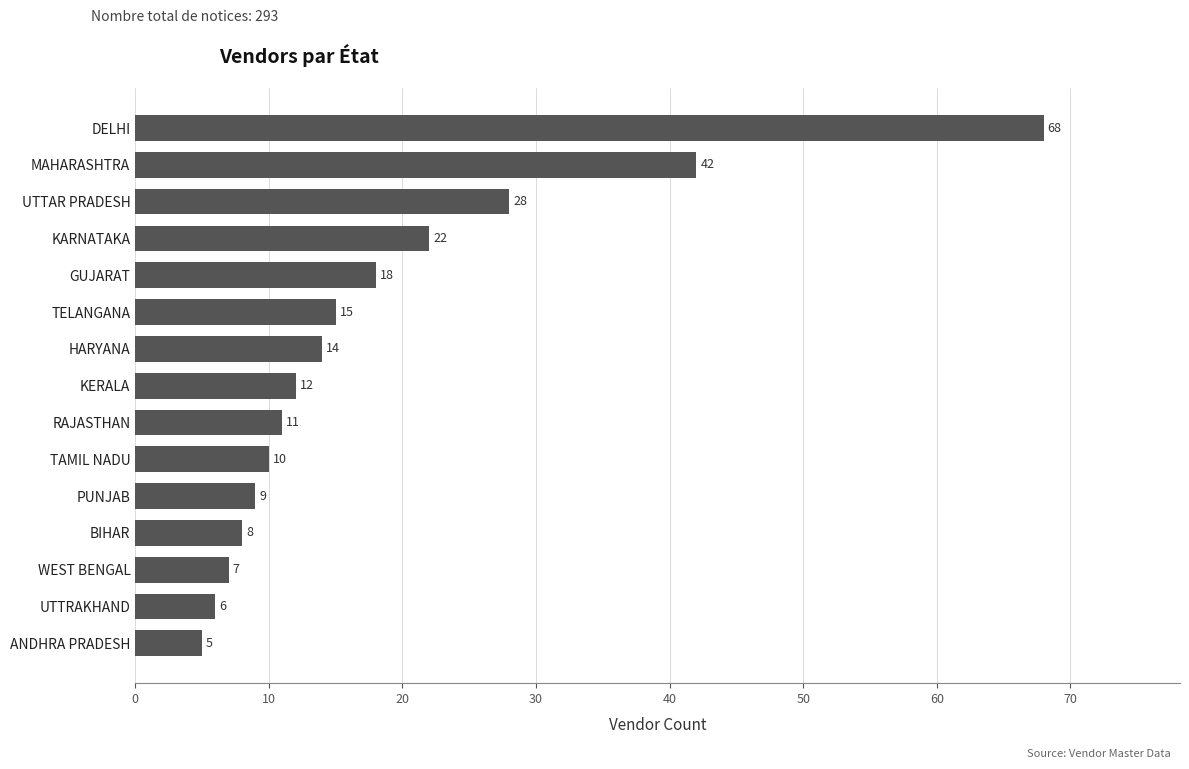

What is the sum of the values at DELHI and MAHARASHTRA?

110